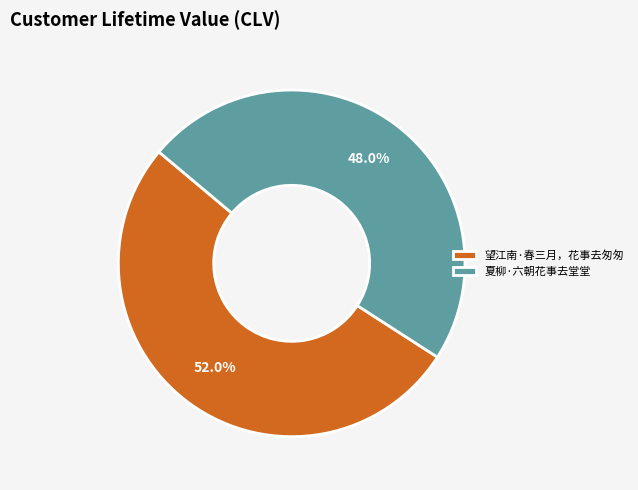

To the nearest percent, what is the combined percentage of 望江南·春三月，花事去匆匆 and 夏柳·六朝花事去堂堂?

100%